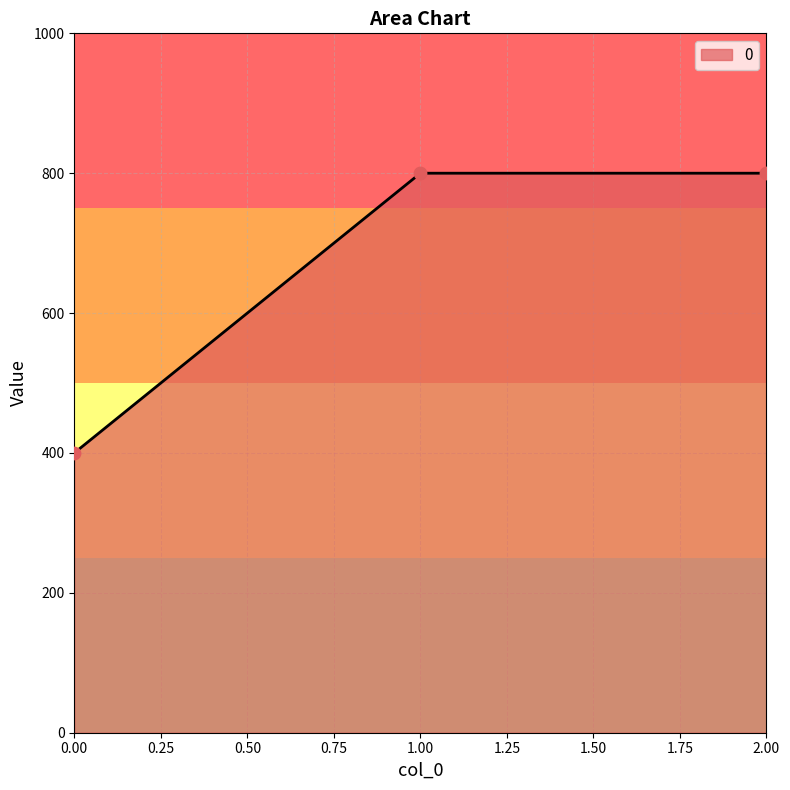

What is the ratio of the value at 1.00 to the value at 0.00?

2.0